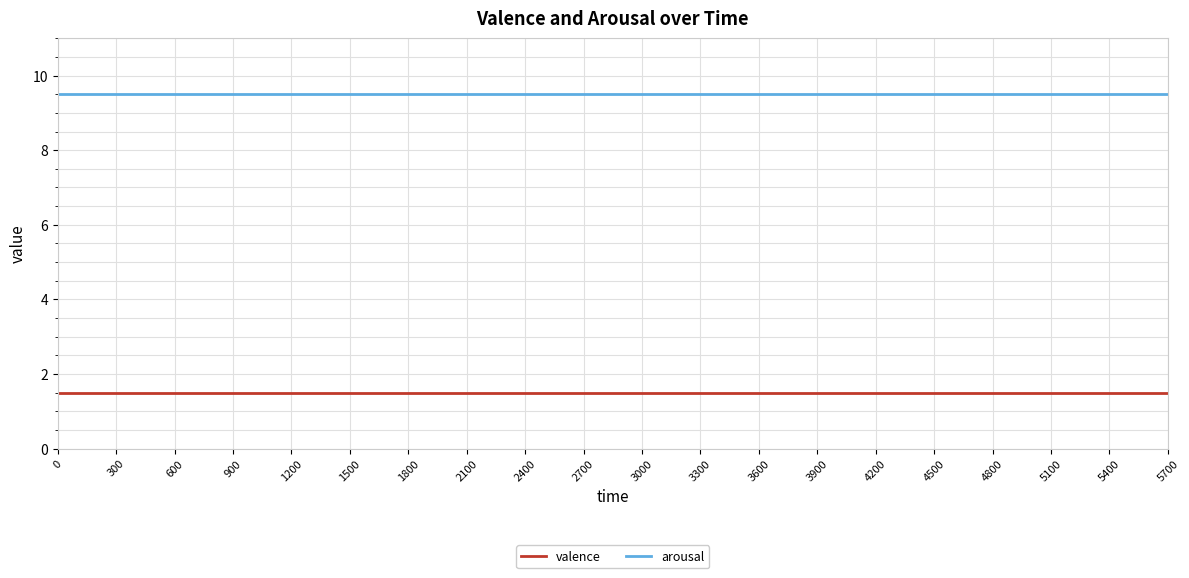

What is the spread (max minus min) of values at 3600?

8.0